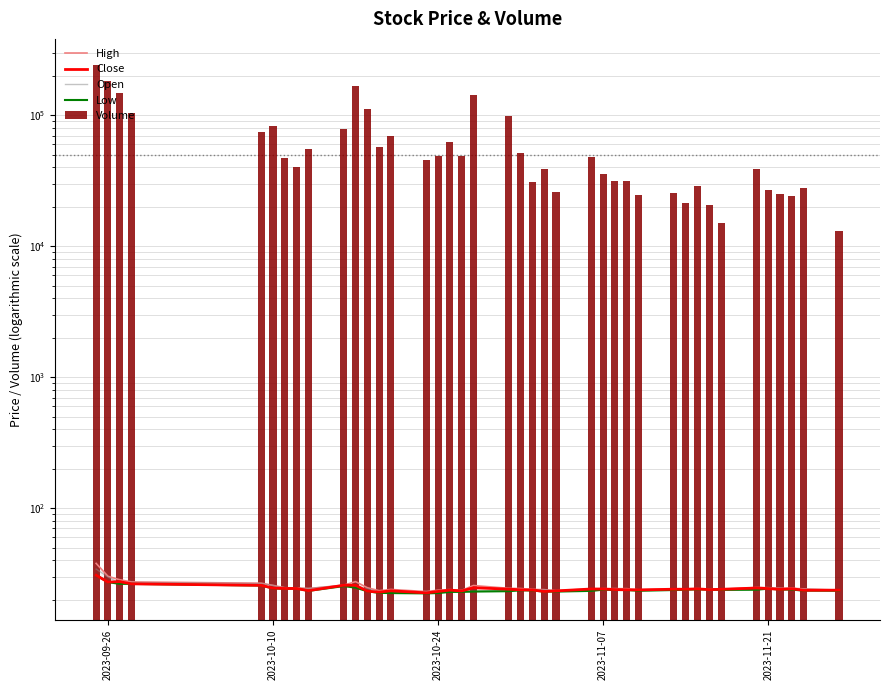

What are all the series names shown in the legend?

High, Close, Open, Low, Volume